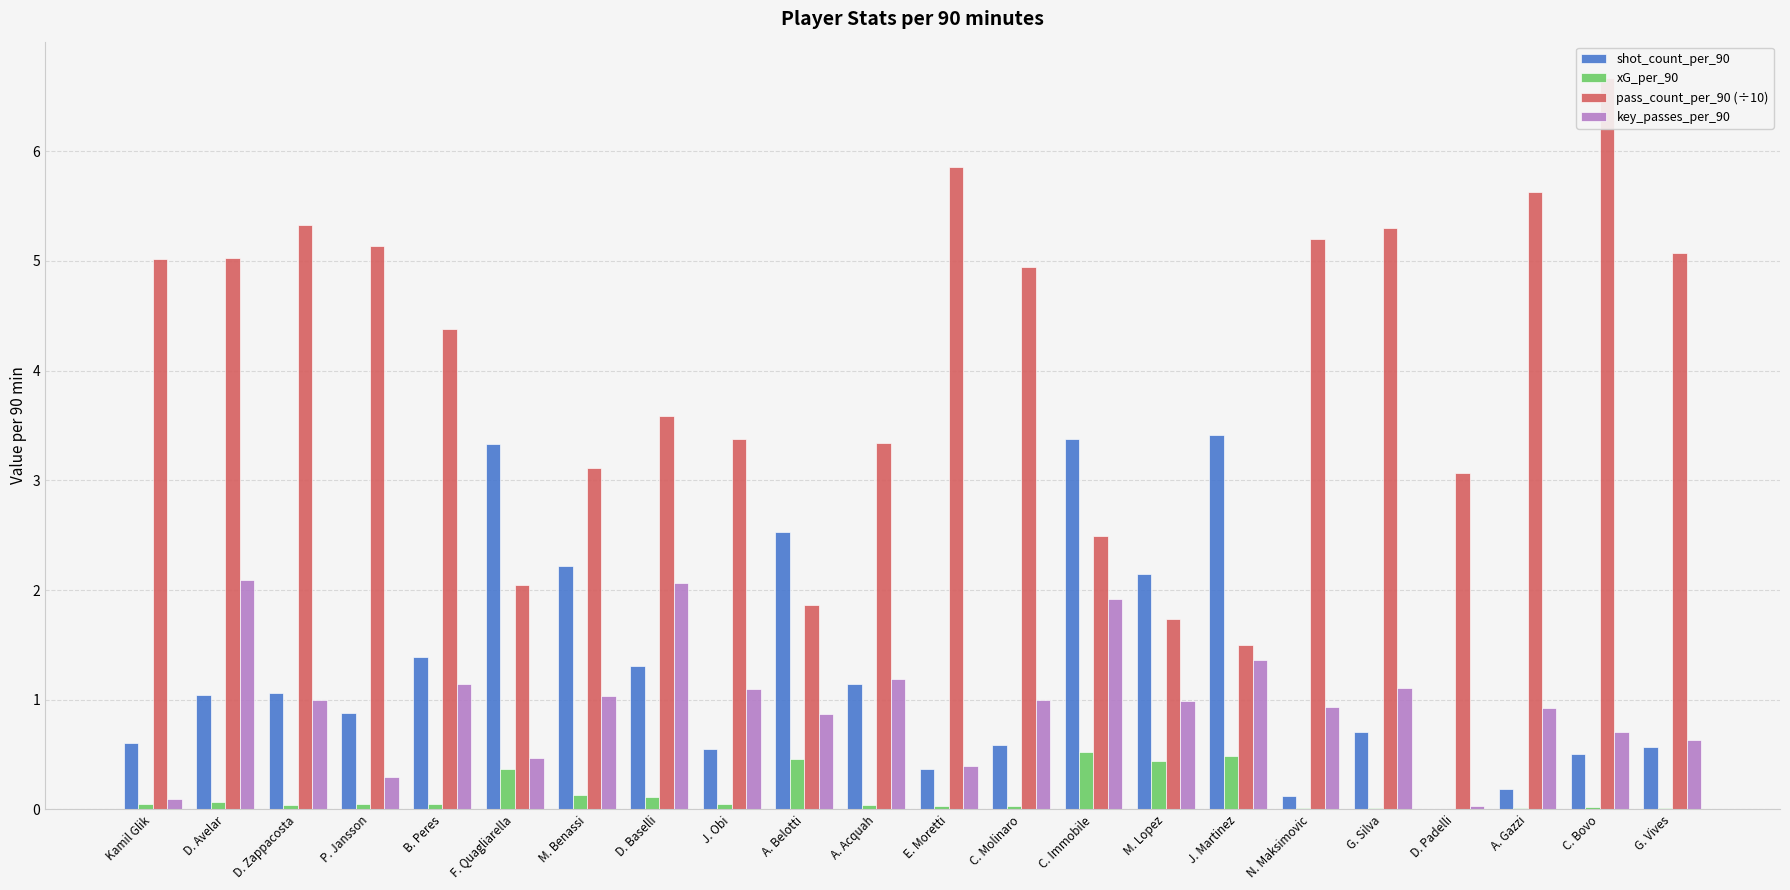

The xG_per_90 series shows 0.1 at D. Zappacosta. True or false?

False